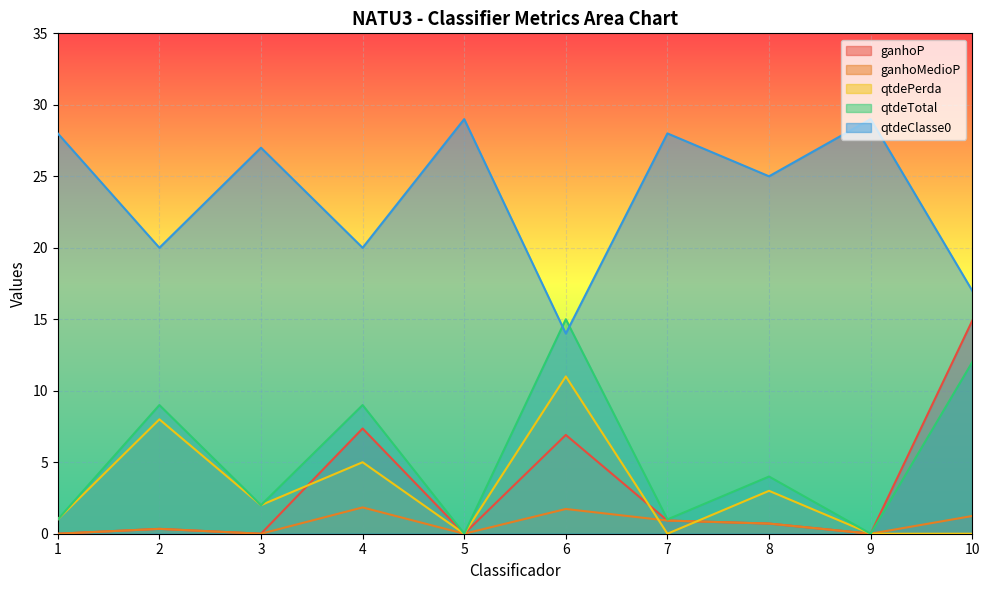

List the labels in order of ganhoP value, largest first.

10, 4, 6, 7, 8, 2, 1, 3, 5, 9